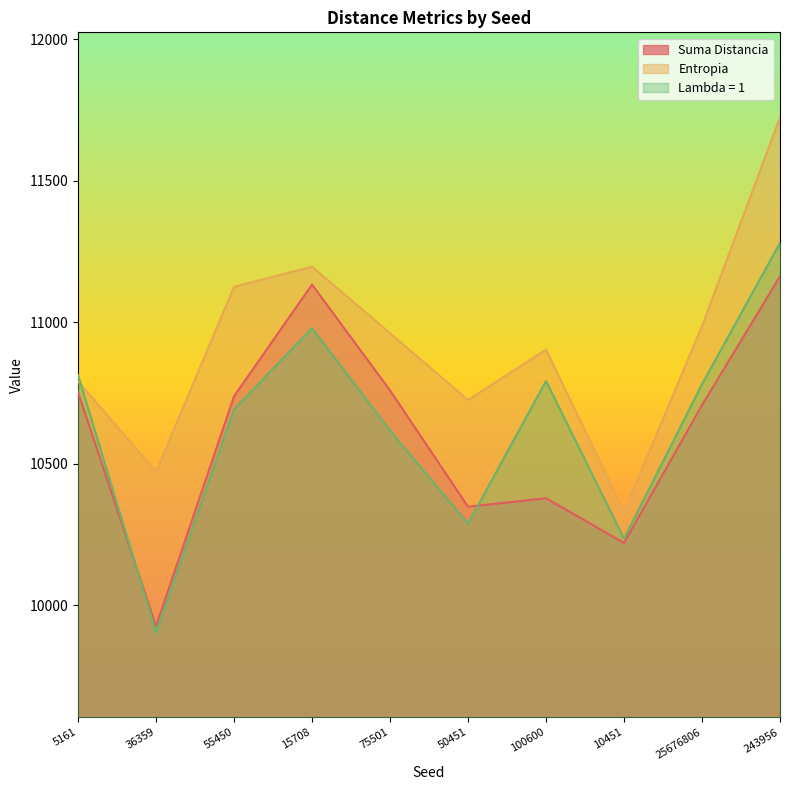

What is the greatest value displayed?

11724